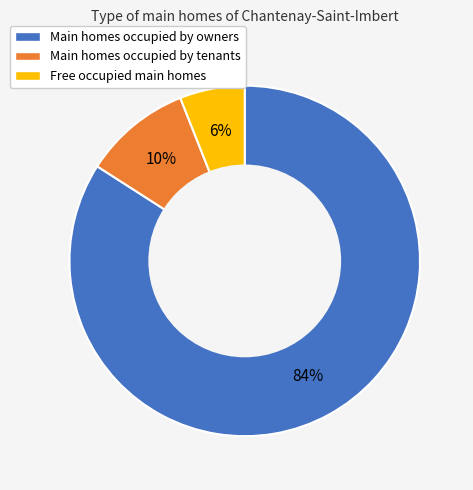

To the nearest percent, what is the average slice percentage?

33%